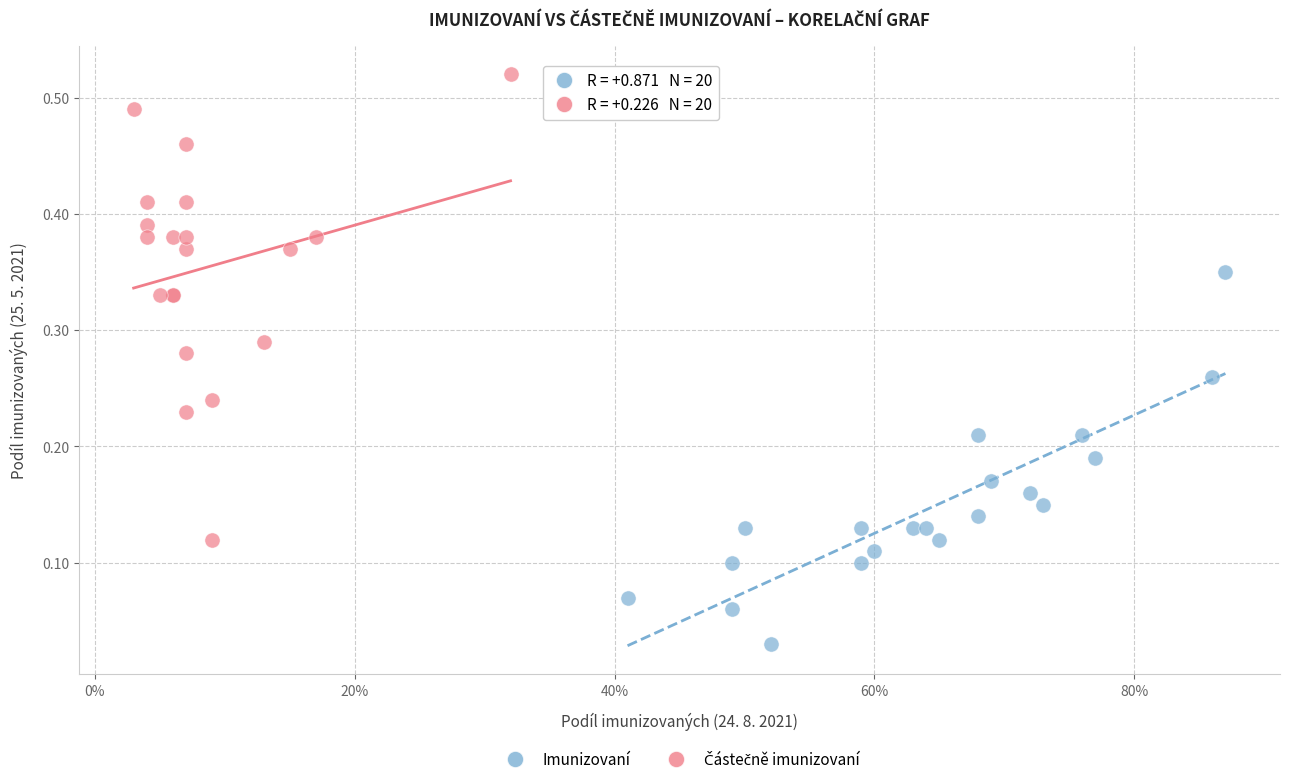

Which series contains the lowest Y value?

Imunizovaní